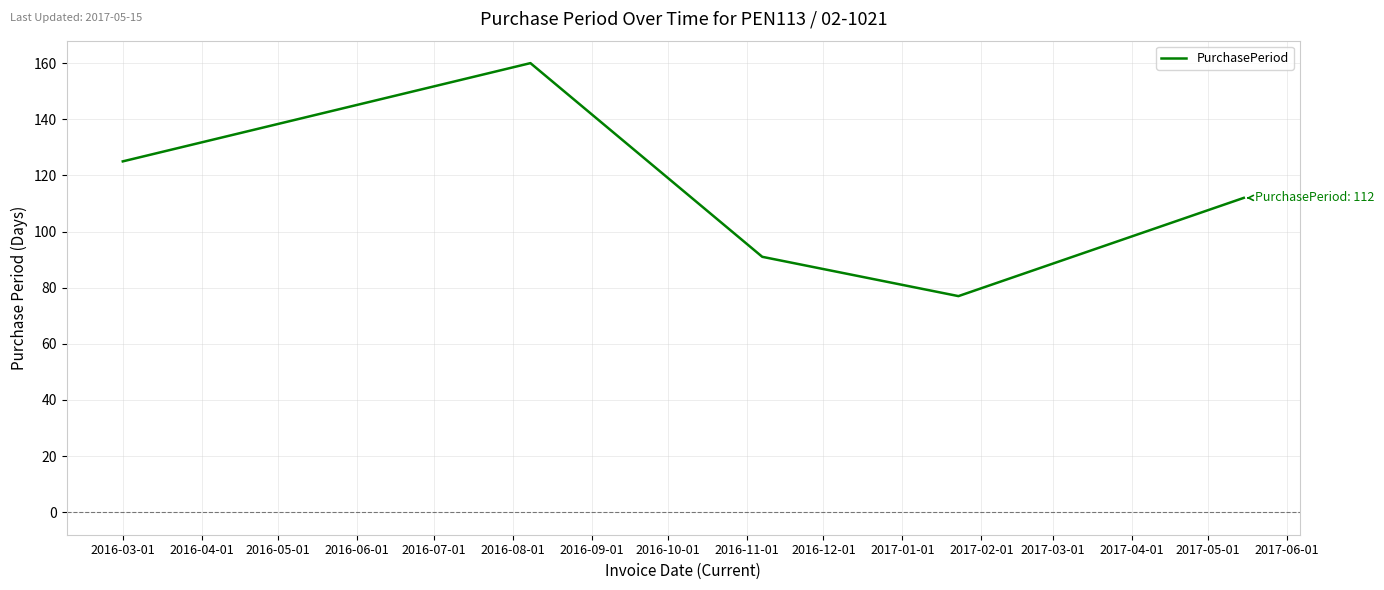

Count the values in the range 91 to 125.

3